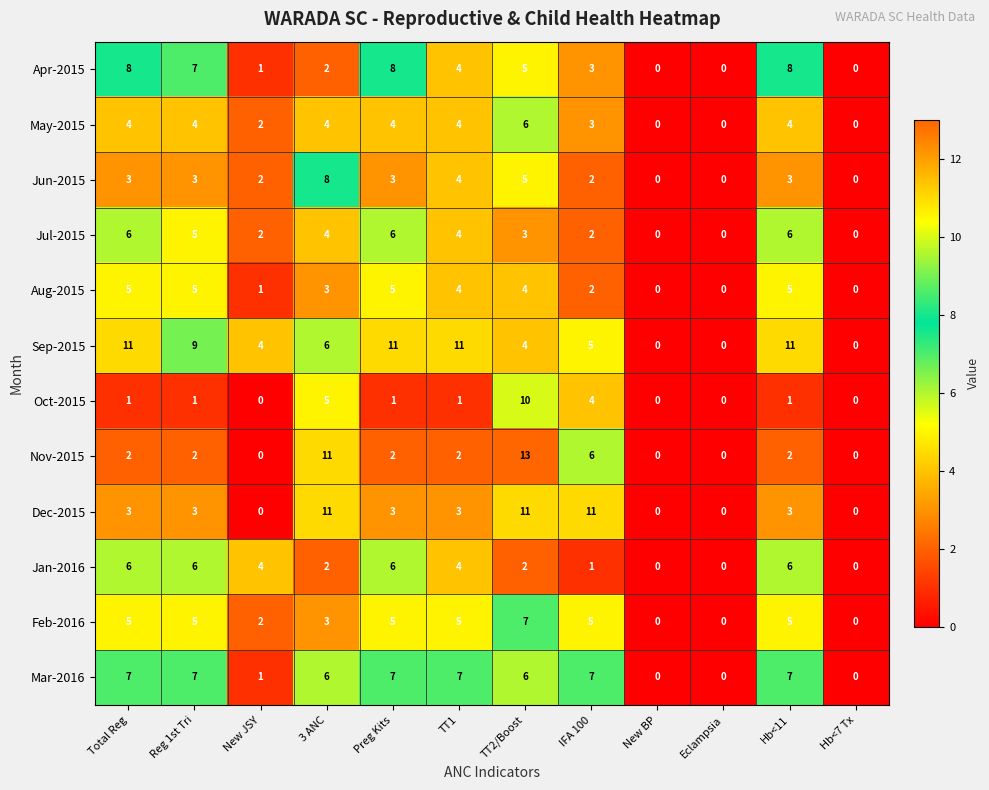

True or false: Feb-2016 has a value of 3 at Eclampsia.

False